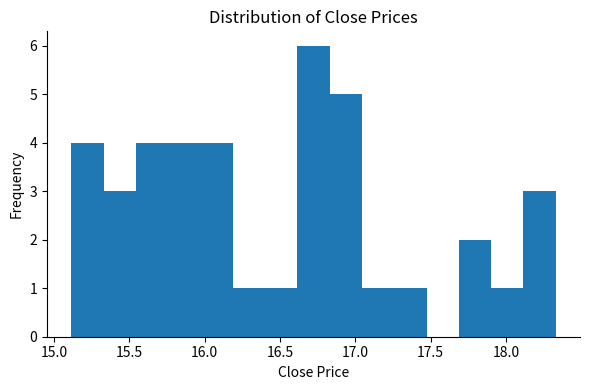

Over which range of the x-axis is the bar tallest?

16.60 to 16.85